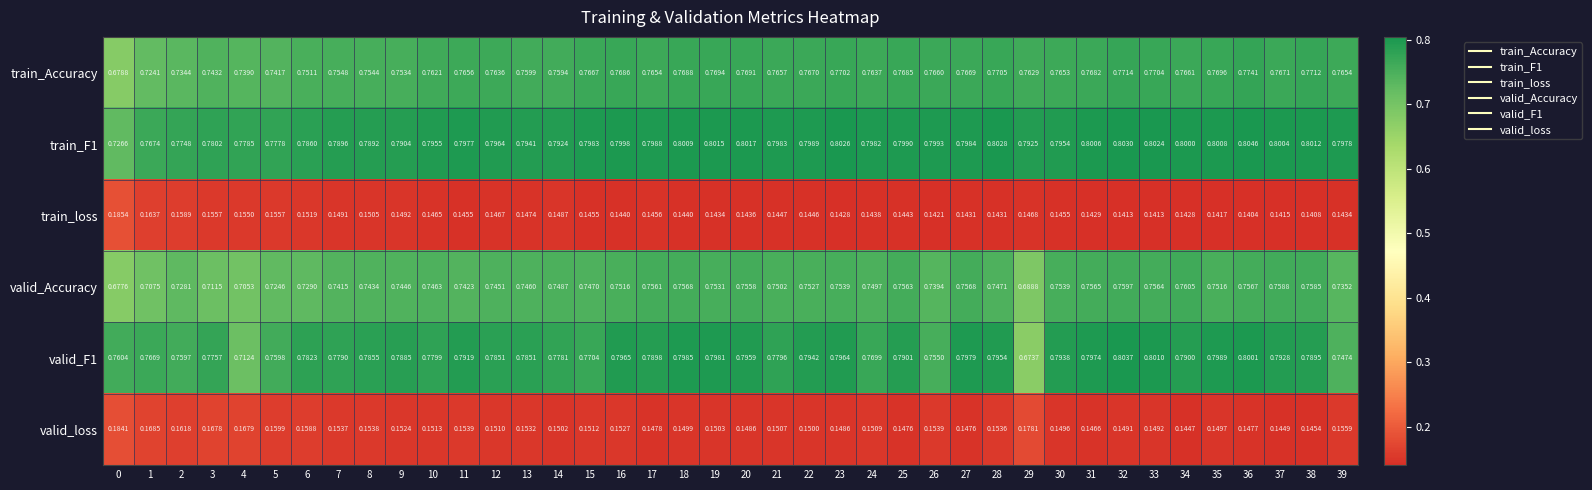

Is the value of train_F1 at 27 greater than the value of valid_loss at 15?

Yes